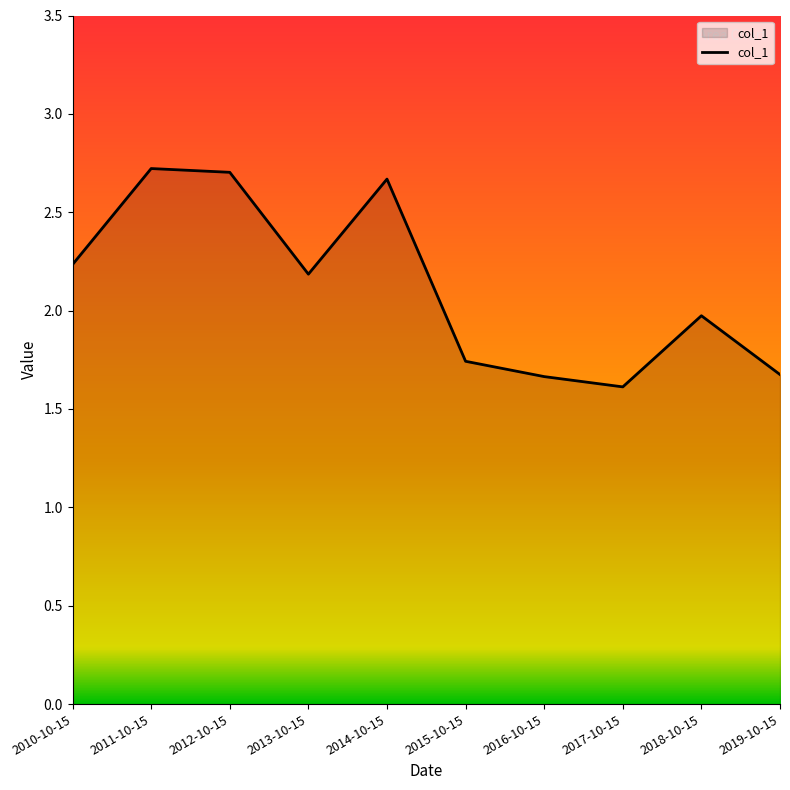

Between 2017-10-15 and 2016-10-15, which is larger?

2016-10-15